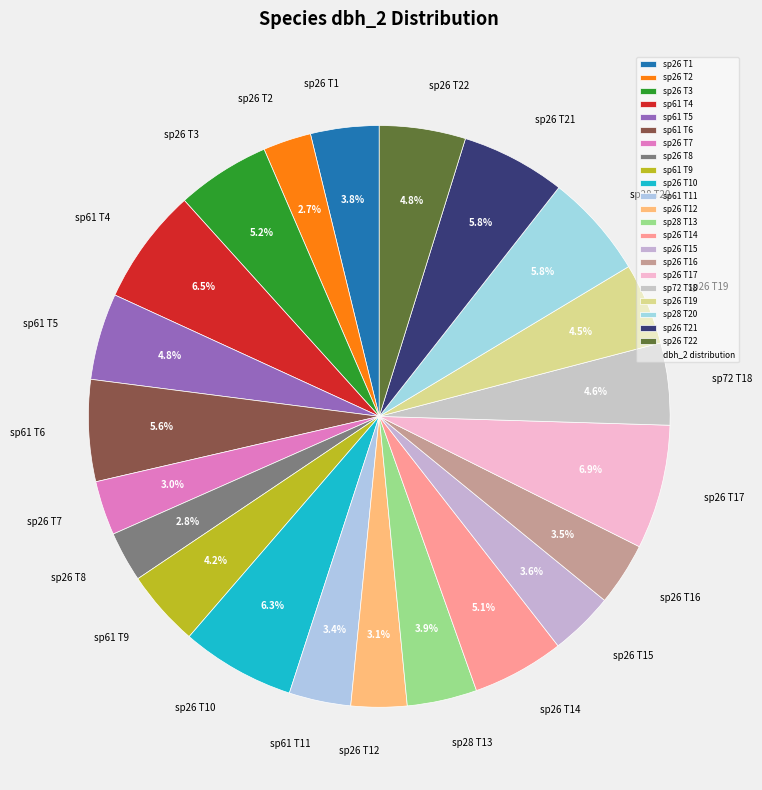

Is there any slice that represents more than half of the pie?

No